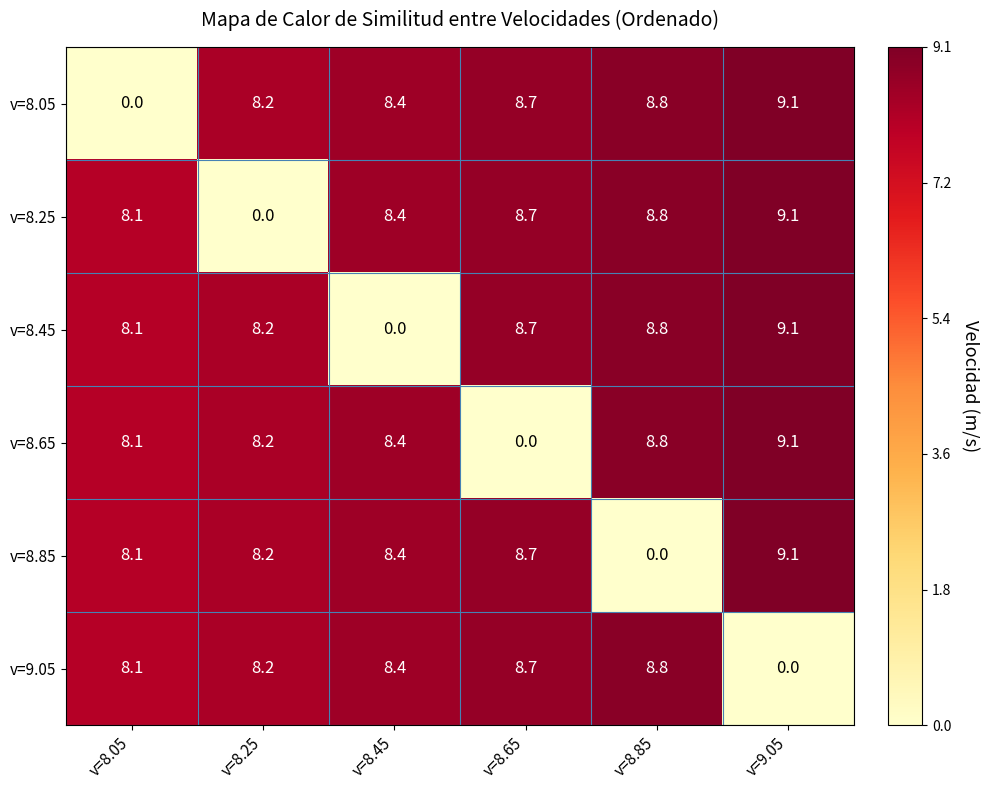

What is the greatest value displayed?

9.1